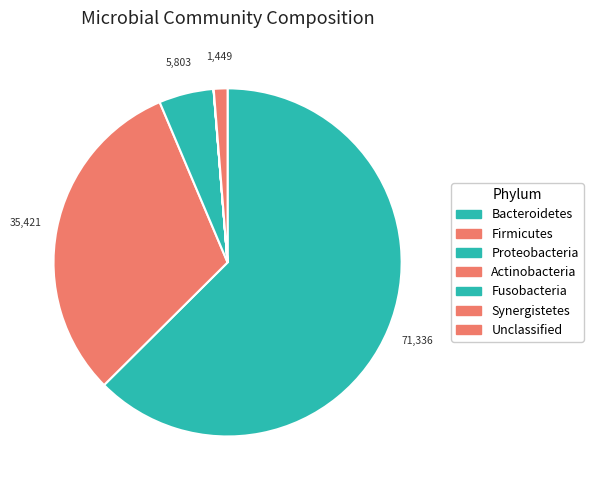

To the nearest percent, what is the average slice percentage?

14%